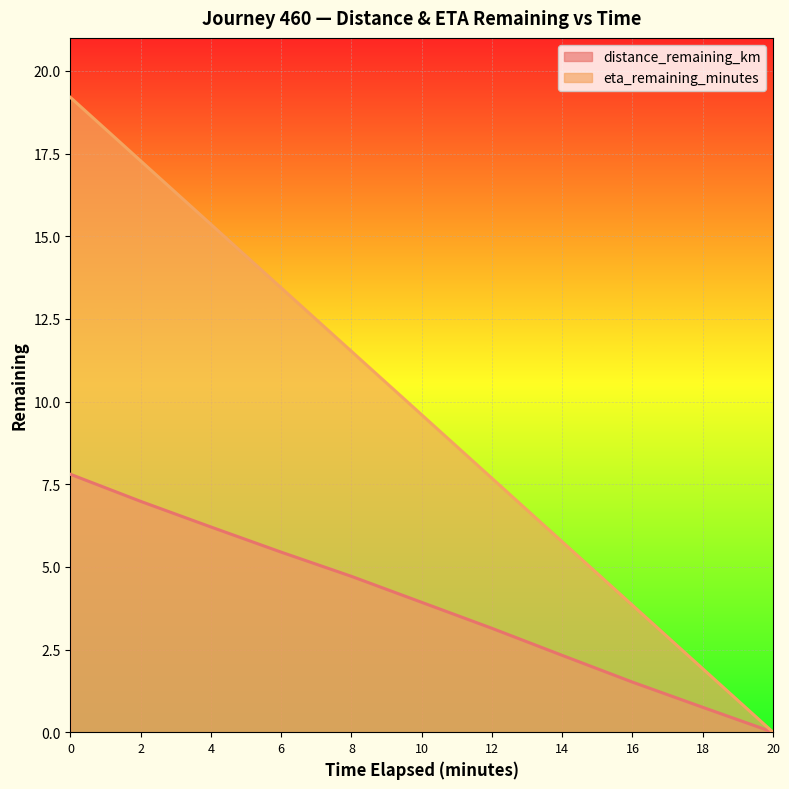

Rank the series by their average value, from lowest to highest.

distance_remaining_km, eta_remaining_minutes